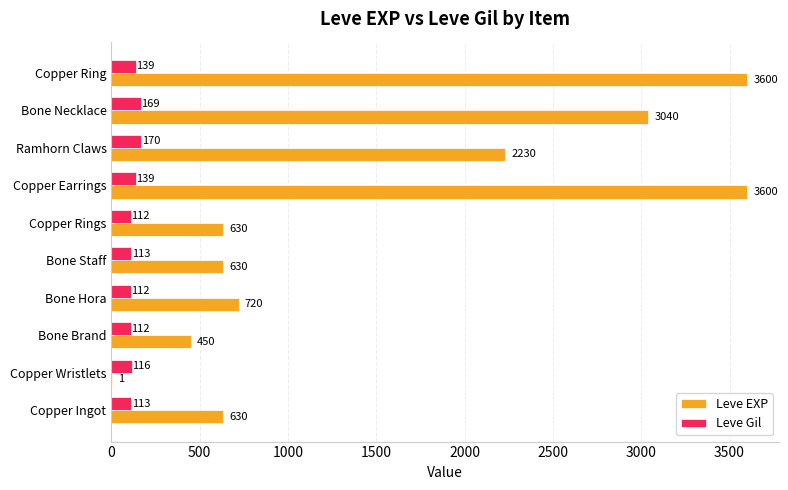

Read the Leve EXP value at Bone Necklace.

3040